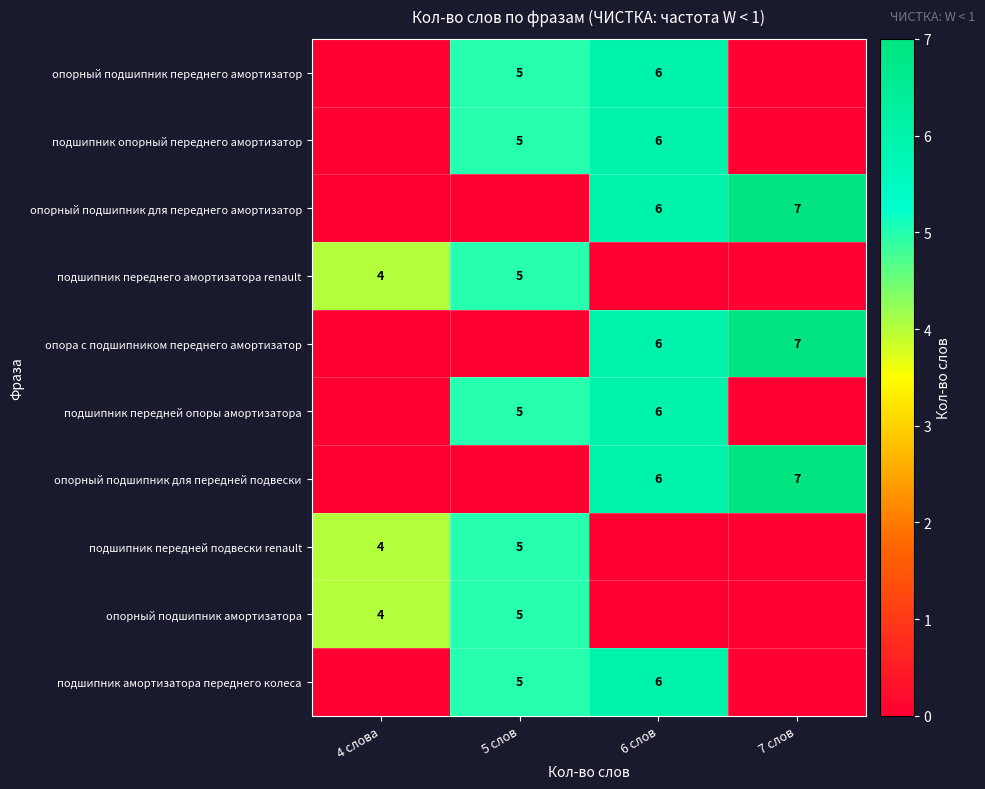

The опорный подшипник переднего амортизатор series shows 2 at 6 слов. True or false?

False